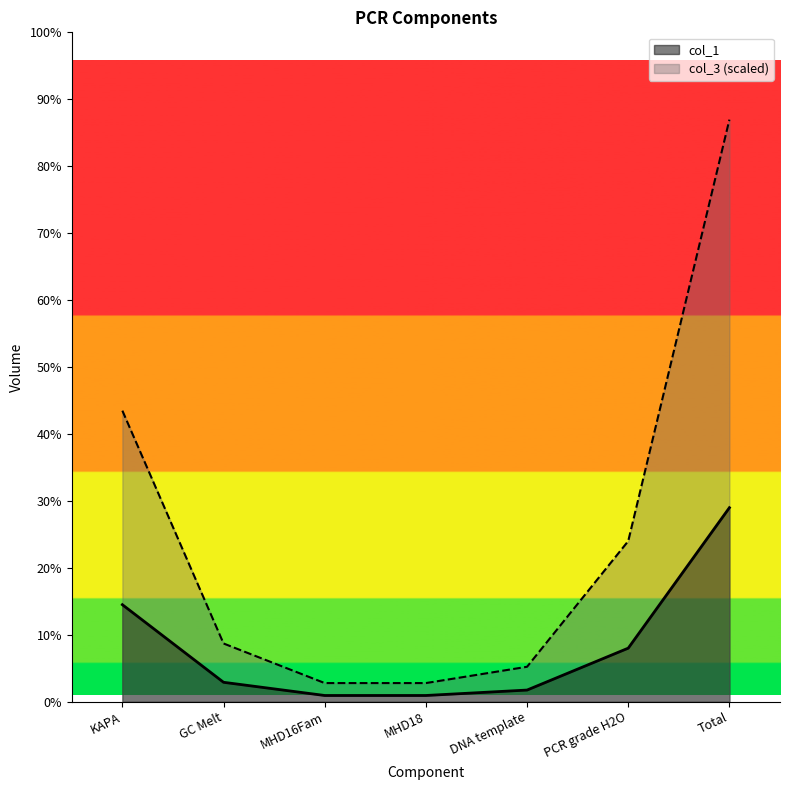

True or false: col_1 and col_3 cross at least once.

False